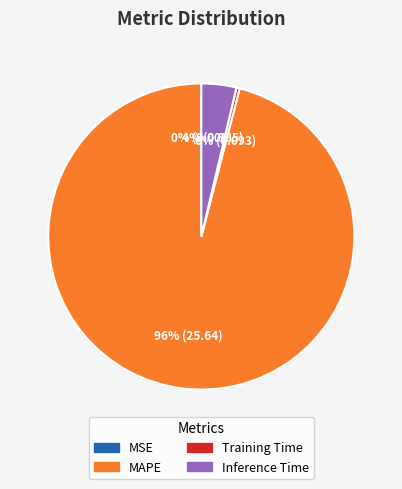

Does any single category account for the majority?

Yes